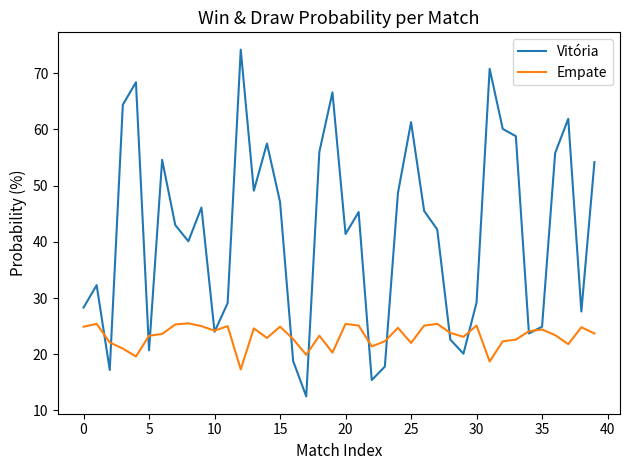

List the series in order of their peak value, highest first.

Vitória, Empate